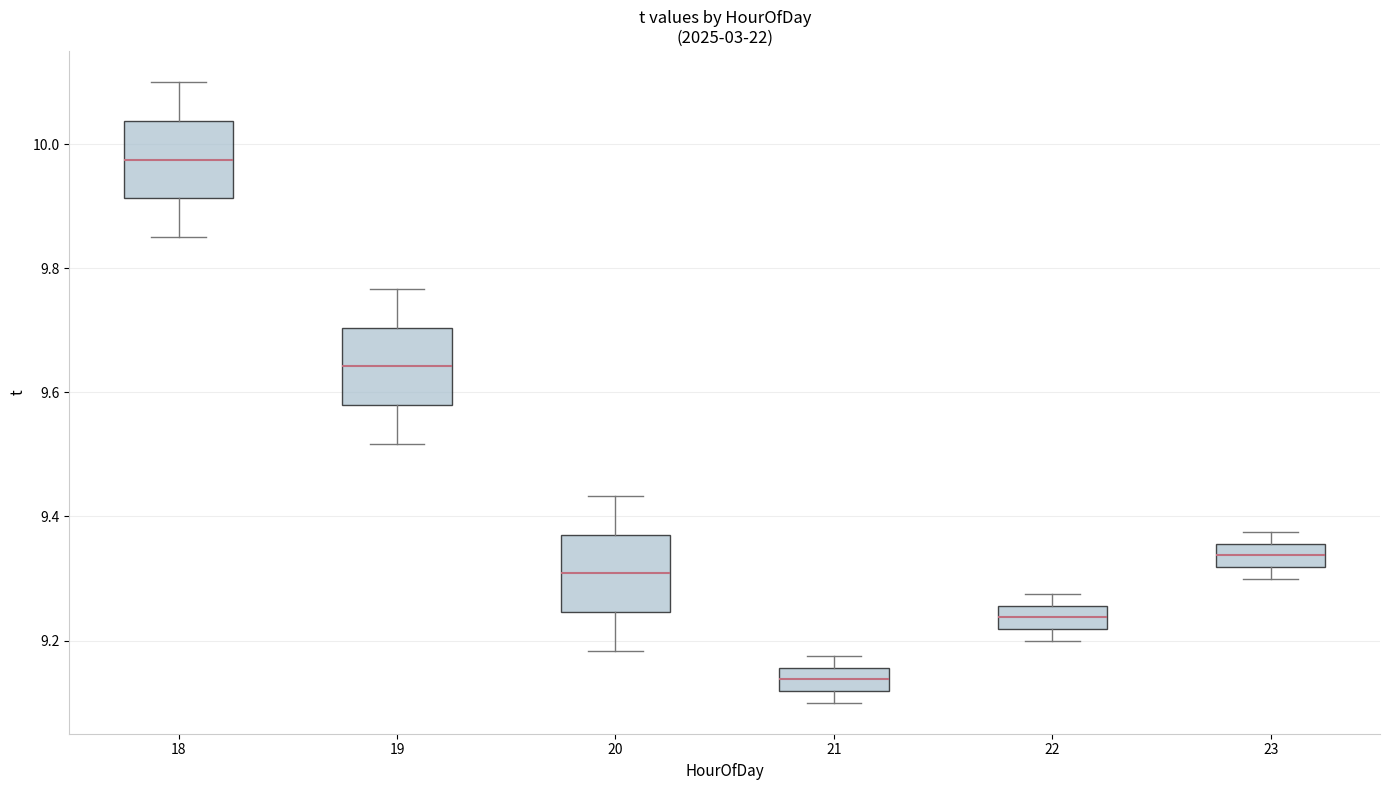

Which box's median line is the lowest?

21